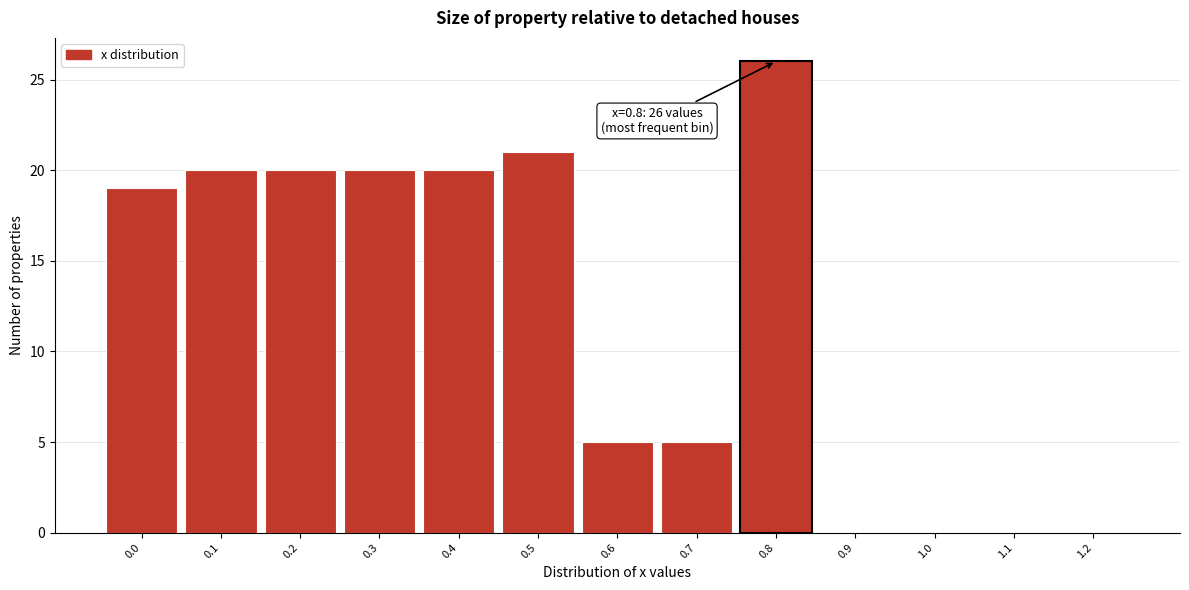

Which range on the x-axis has the tallest bar?

0.75 to 0.85